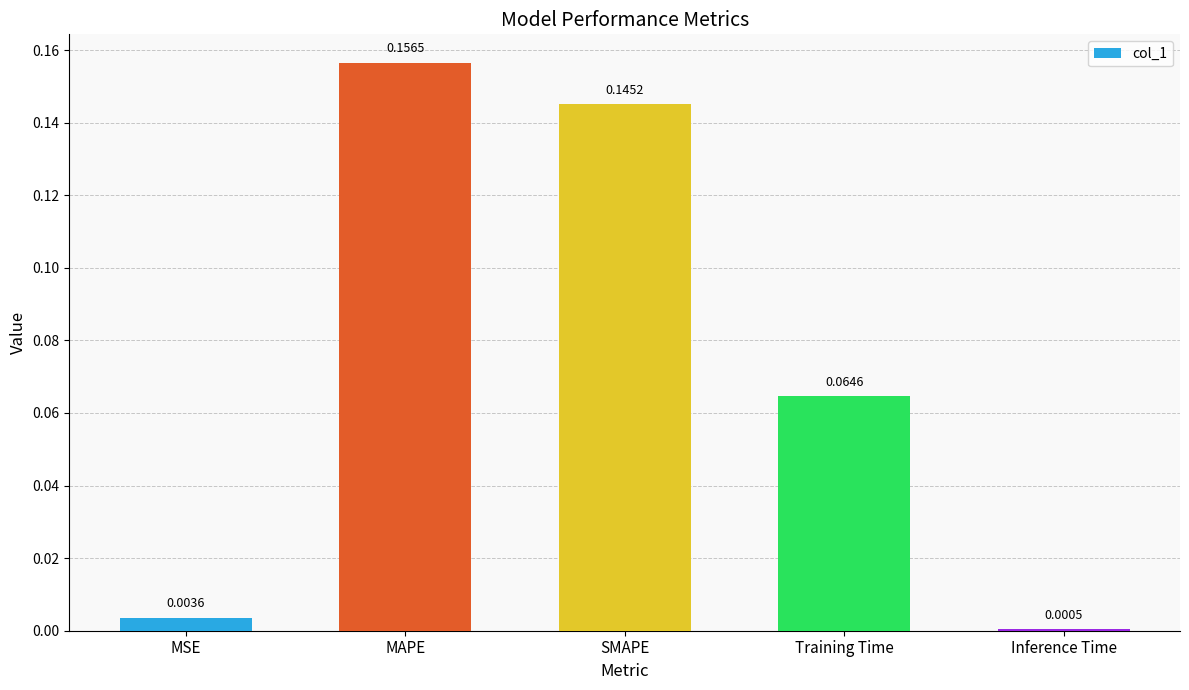

Rank the categories by value from highest to lowest.

MAPE, SMAPE, Training Time, MSE, Inference Time